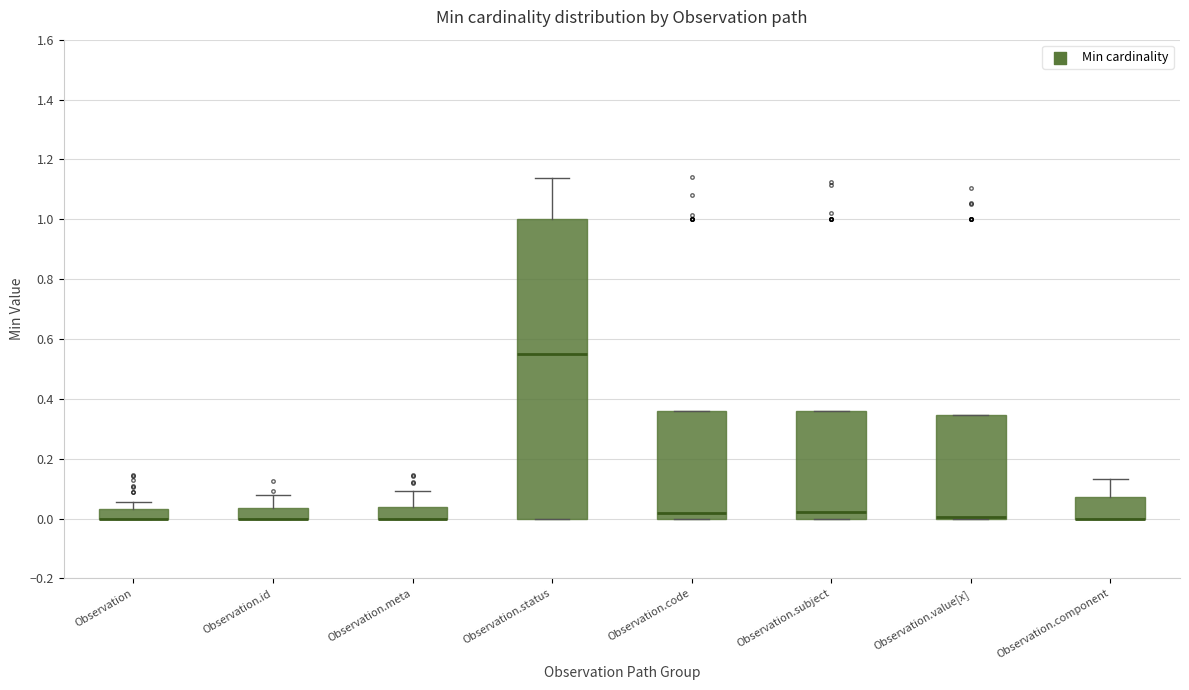

Reading left to right, read every box against the y-axis: the position of its median line, the range the box covers, and the ends of its whiskers. The values are not printed on the chart, so give them approximately, as read against the axis.

Observation: median 0.00 (drawn on the box's lower edge), box 0.00 to 0.04, whiskers 0.00 to 0.06
Observation.id: median 0.00 (drawn on the box's lower edge), box 0.00 to 0.04, whiskers 0.00 to 0.08
Observation.meta: median 0.00 (drawn on the box's lower edge), box 0.00 to 0.04, whiskers 0.00 to 0.10
Observation.status: median 0.56, box 0.00 to 1.00, whiskers 0.00 to 1.14
Observation.code: median 0.02, box 0.00 to 0.36, whiskers 0.00 to 0.36
Observation.subject: median 0.02, box 0.00 to 0.36, whiskers 0.00 to 0.36
Observation.value[x]: median 0.00 (drawn on the box's lower edge), box 0.00 to 0.34, whiskers 0.00 to 0.34
Observation.component: median 0.00 (drawn on the box's lower edge), box 0.00 to 0.08, whiskers 0.00 to 0.14